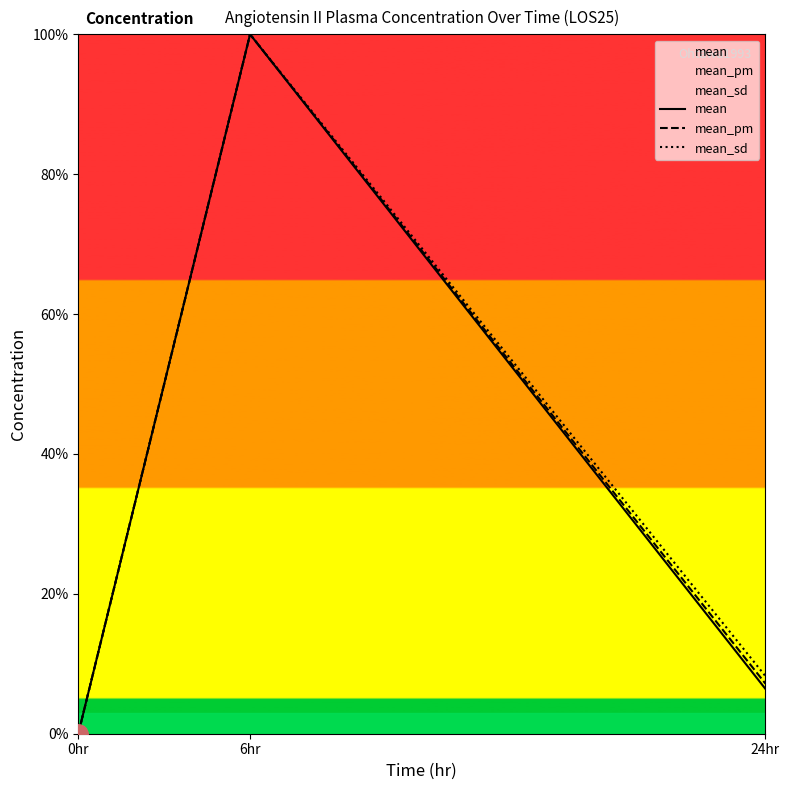

True or false: mean_sd has a value of 37.6 at 0hr.

False